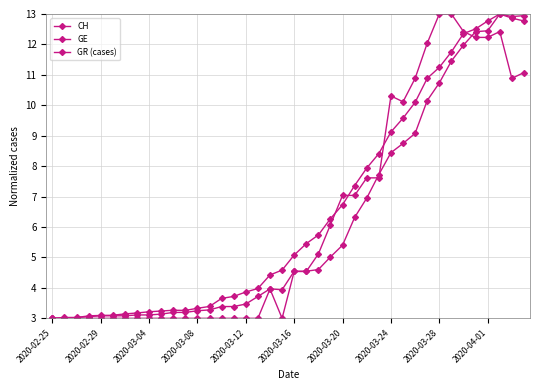

How many values in the CH series exceed 5?

20